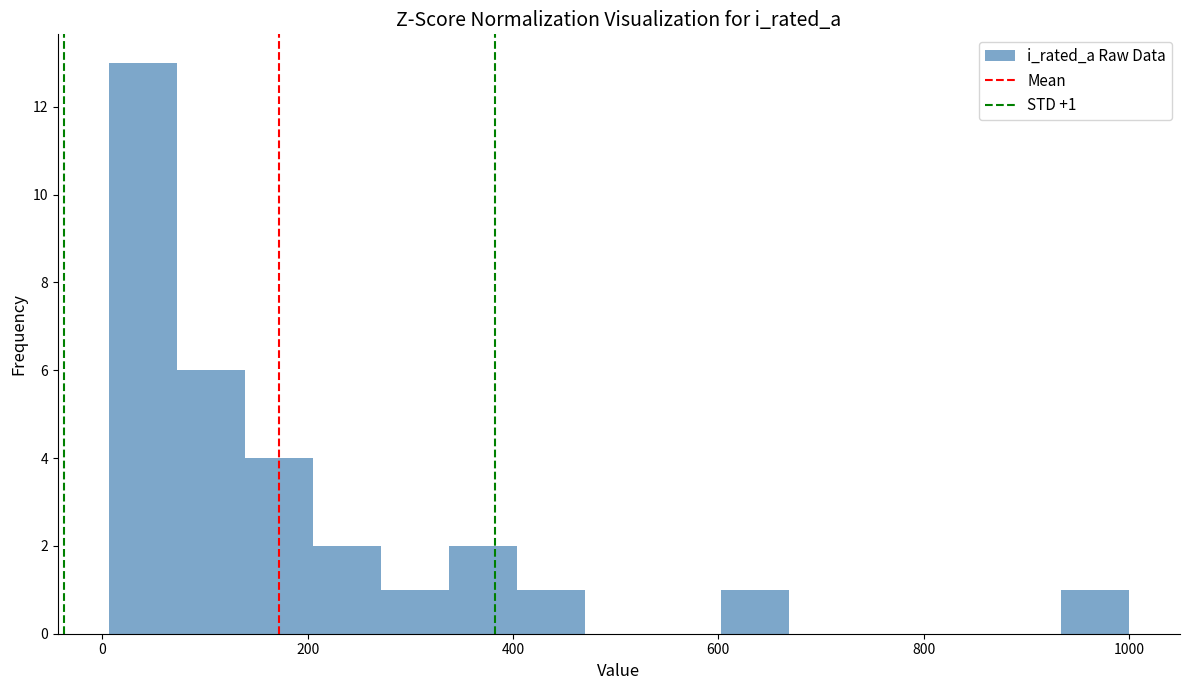

Read against the x-axis, roughly where is the centre of the tallest bar?

40